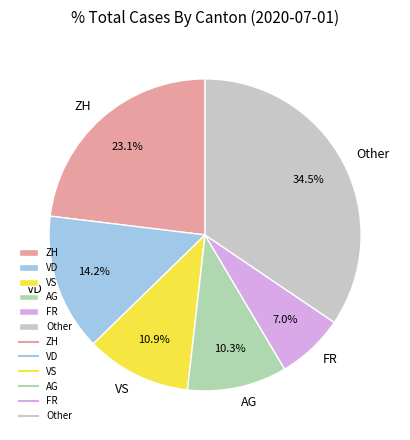

Is there a majority slice in this chart?

No